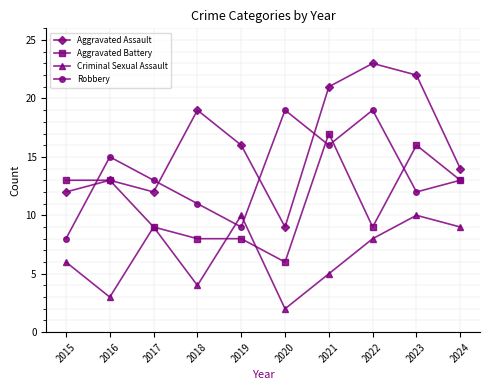

At which category does Robbery reach its first local valley?

2019